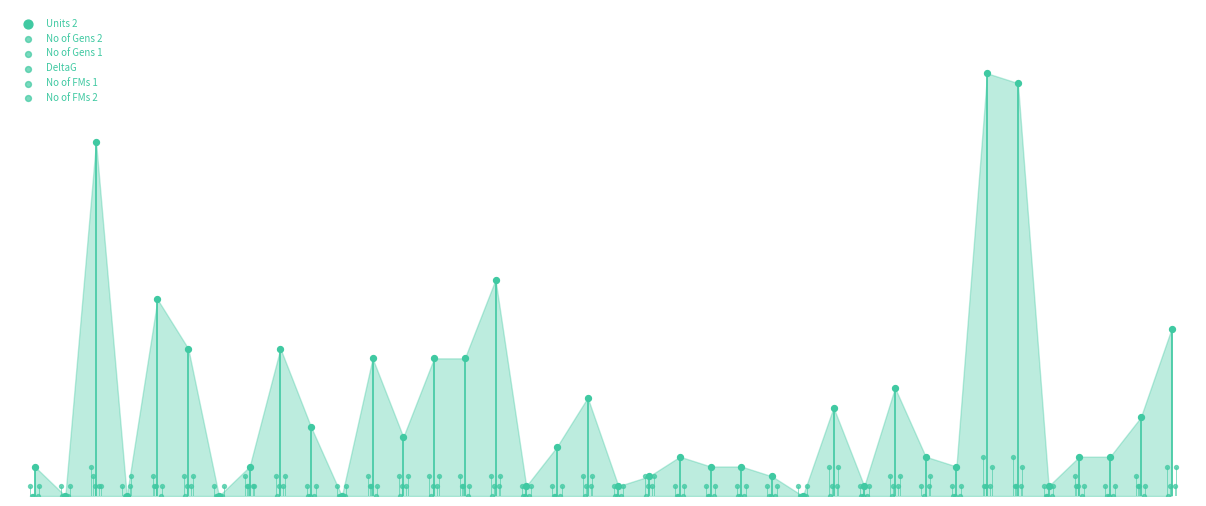

Which series contains the lowest Y value?

DeltaG